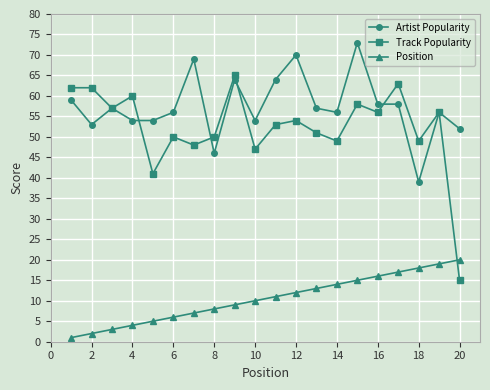

Which series has the largest range (max minus min)?

Track Popularity